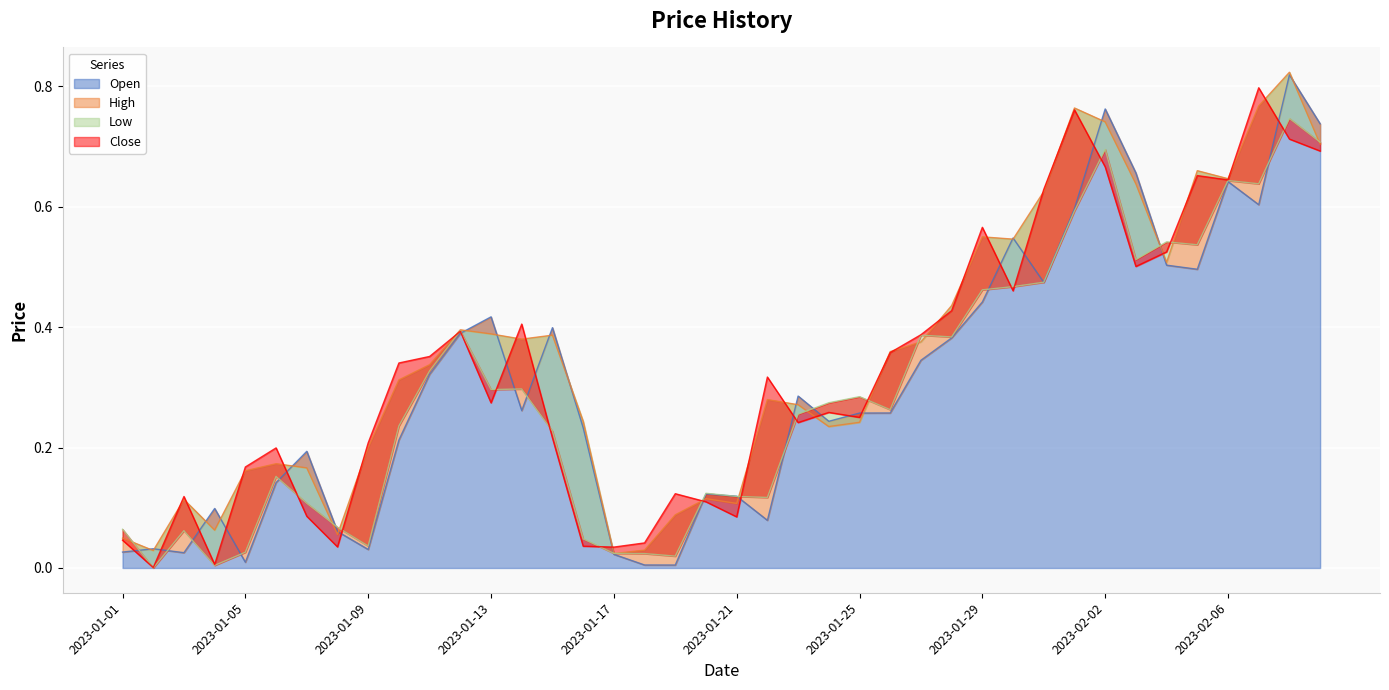

How many interior local valleys does the Low series have?

11